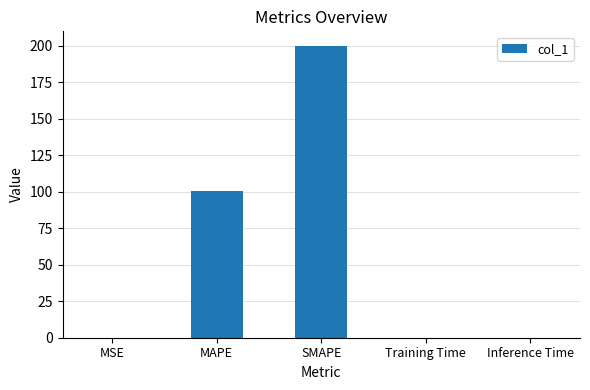

What is the maximum value shown in the chart?

200.0